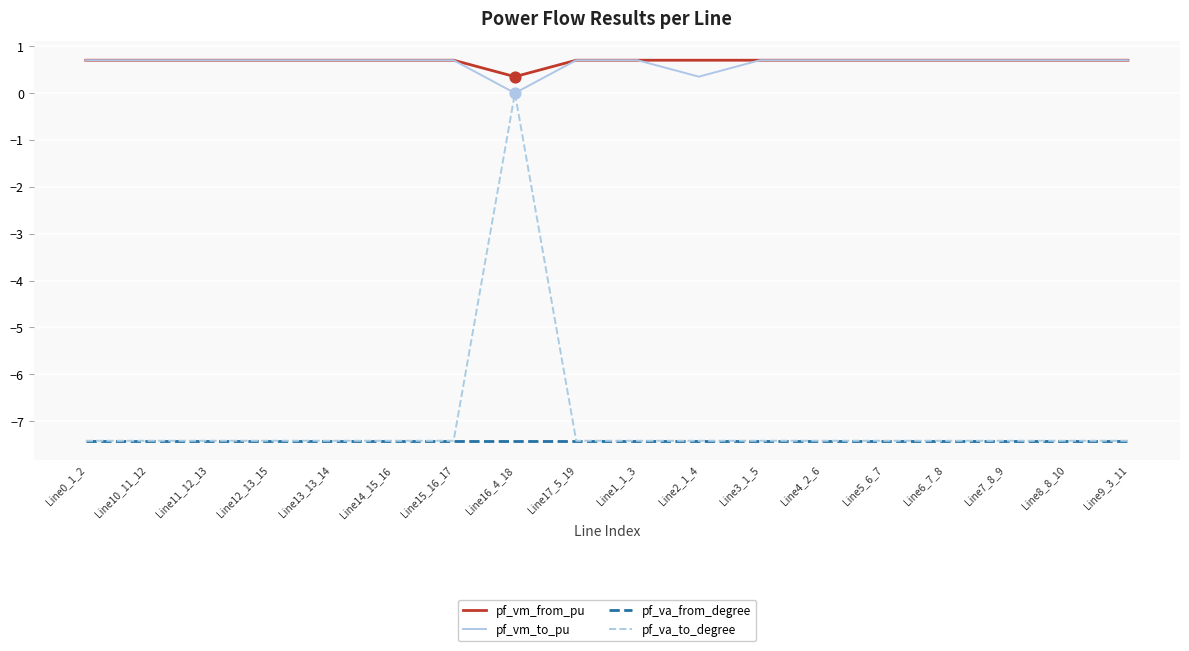

What is the difference between the highest and lowest values at Line4_2_6?

8.1